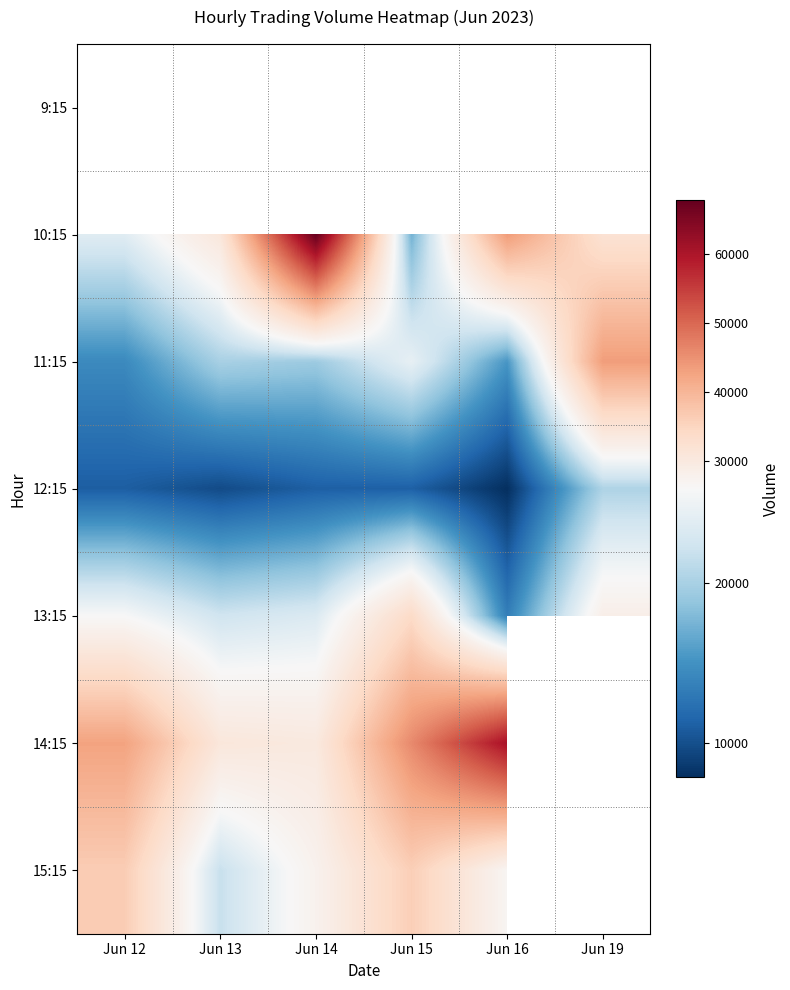

Rank the series at Jun 12 from highest to lowest value.

9:15, 14:15, 15:15, 13:15, 10:15, 11:15, 12:15